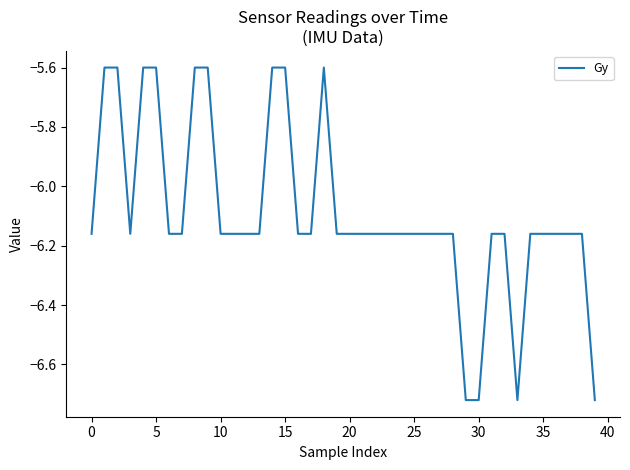

How many values are between -6 and -5?

9